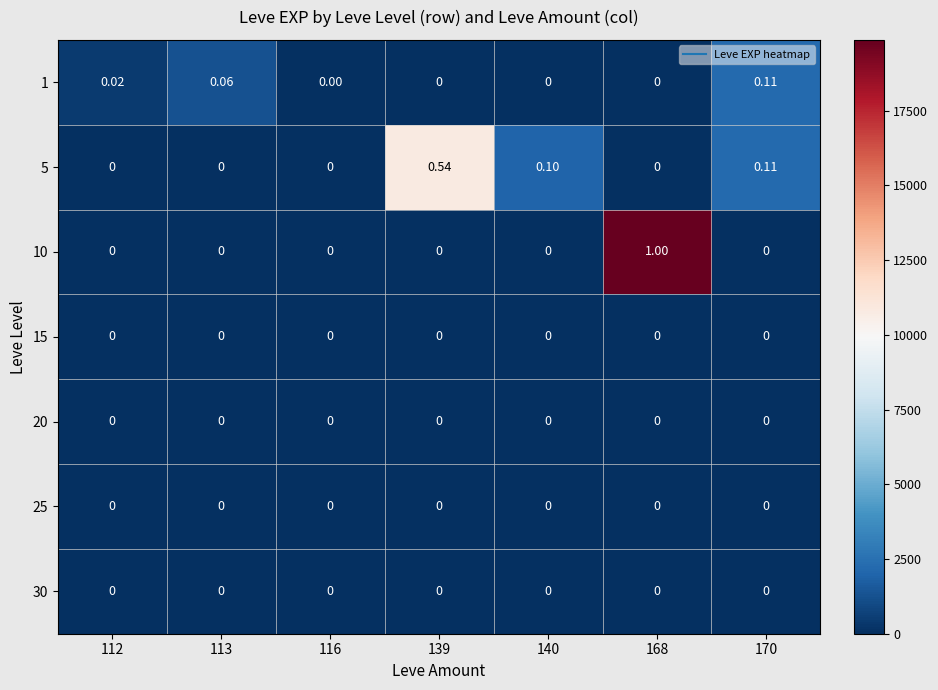

Is the value of 5 at 139 greater than the value of 15 at 168?

Yes